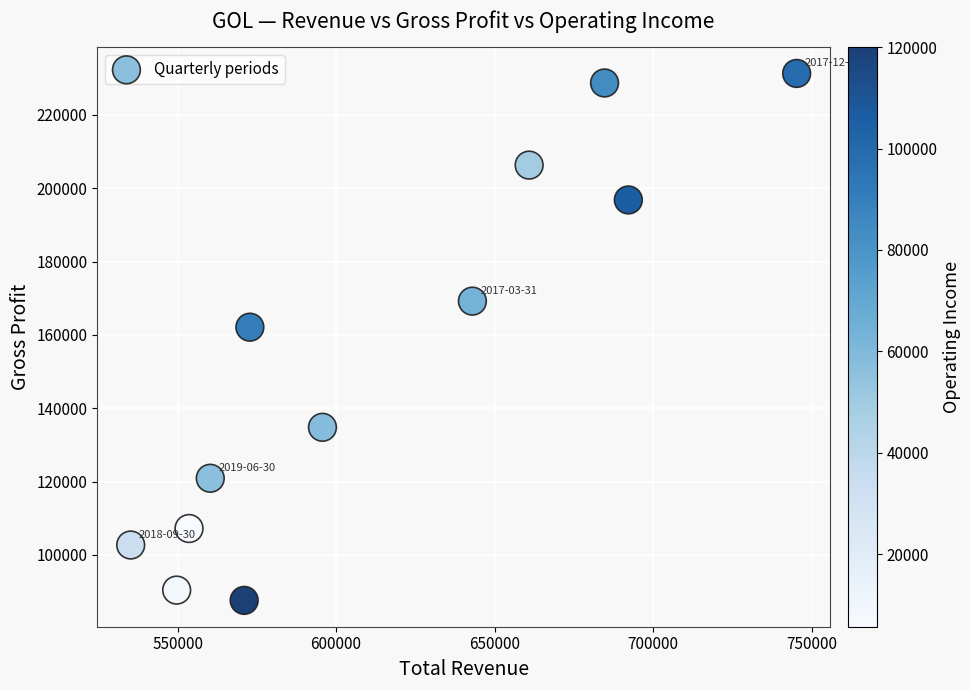

What is the average X value?

613700